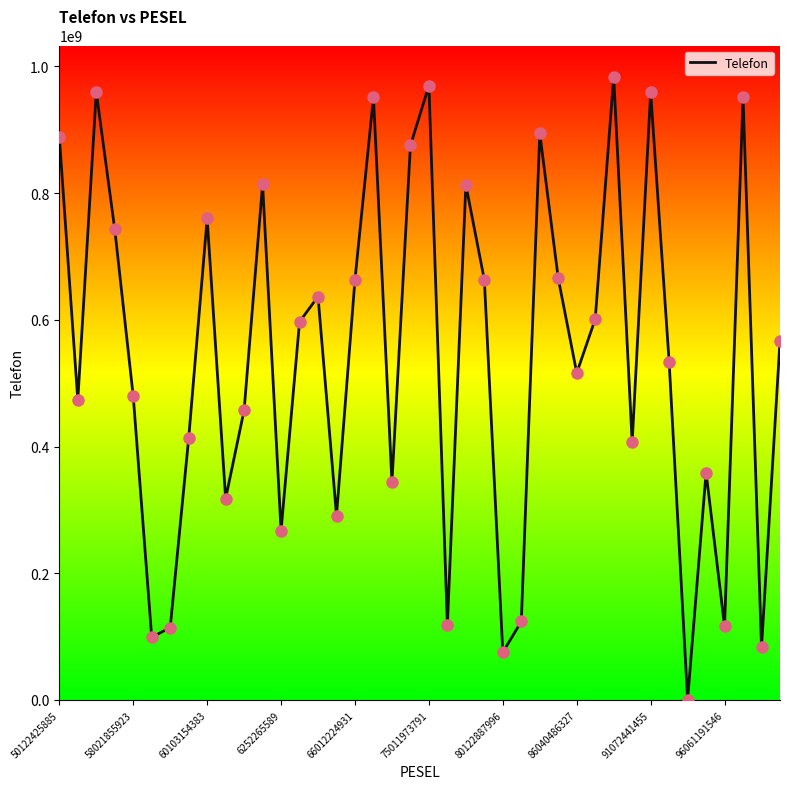

What is the difference between the maximum and minimum values?

983239461